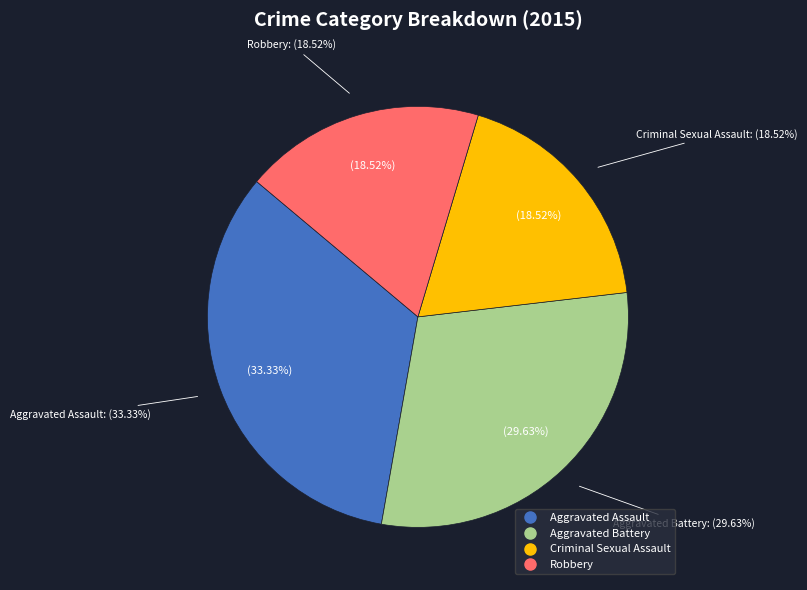

Is the sum of Aggravated Battery and Robbery greater than half?

No